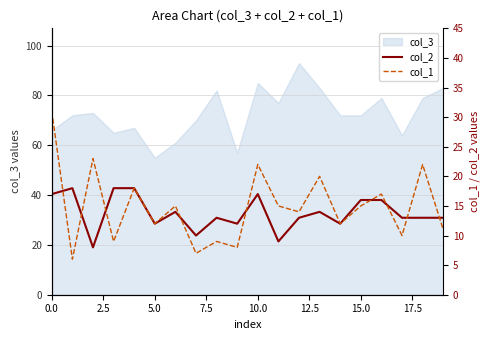

What is the lowest value of the col_3 series?

55